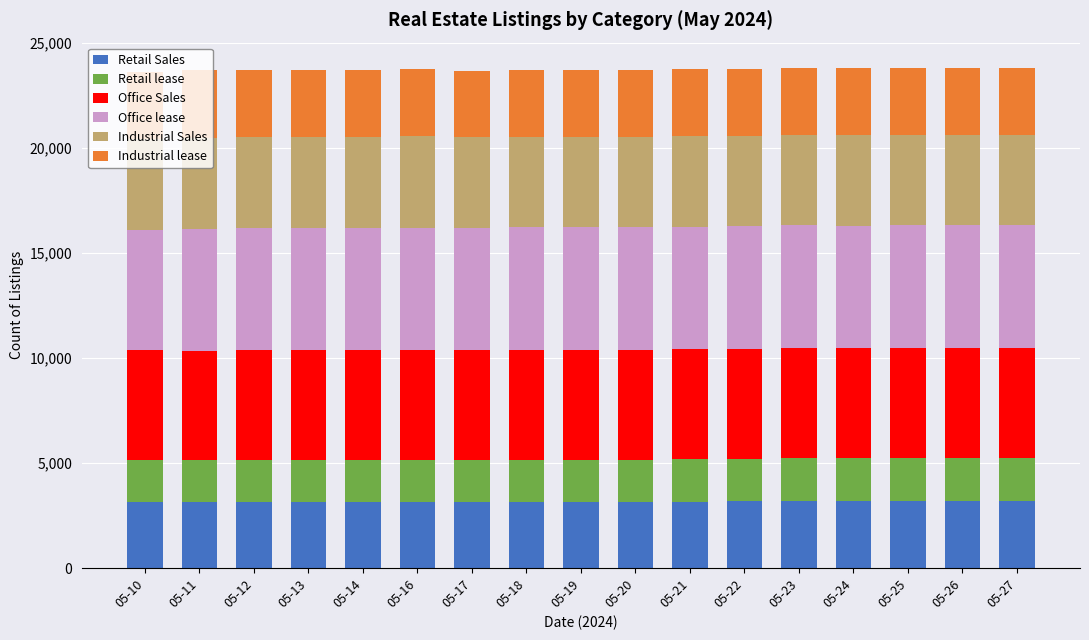

What is the lowest value of the Retail Sales series?

3145